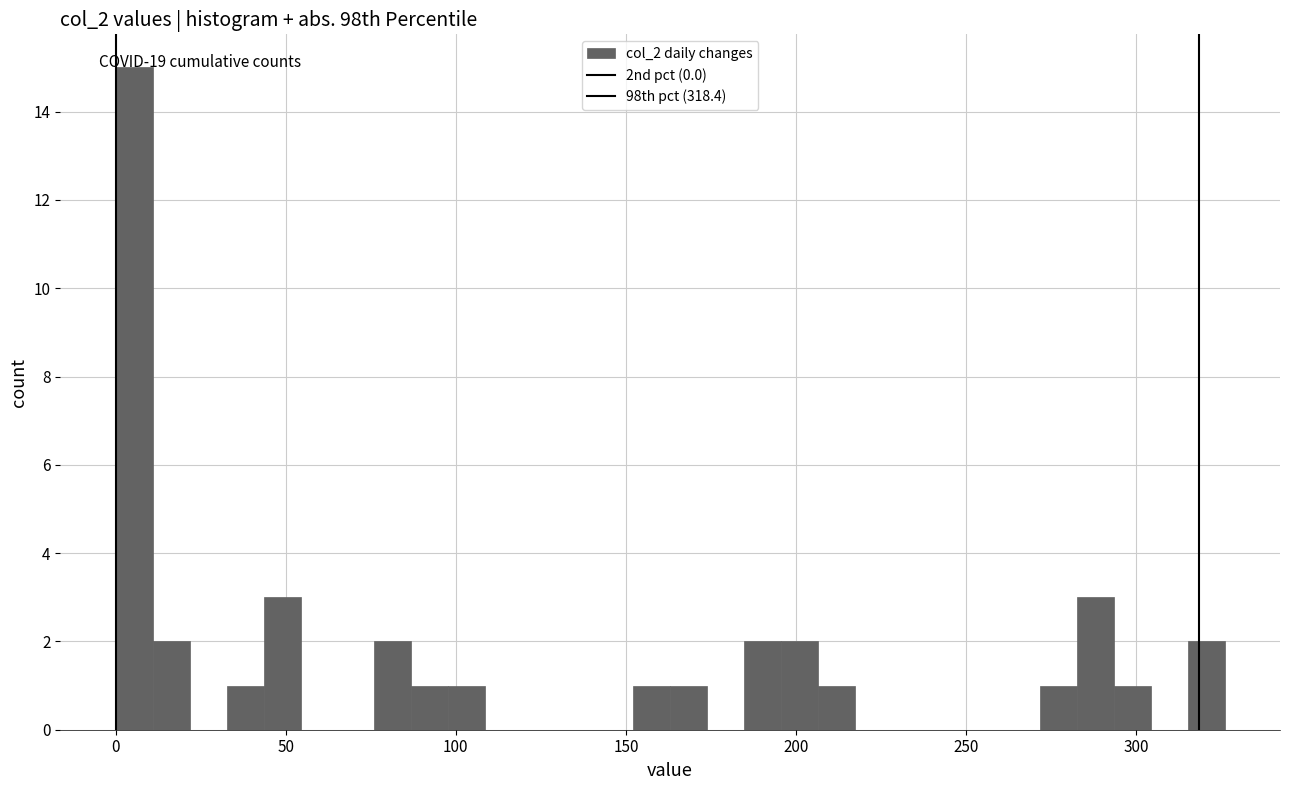

Around what value on the x-axis is the tallest bar? Give the approximate position of its centre, as read against the axis.

5